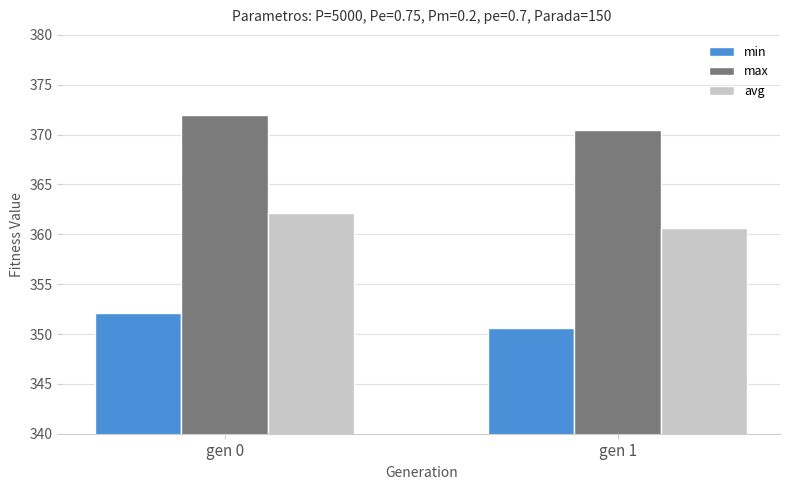

How many values in the min series are below 352?

1